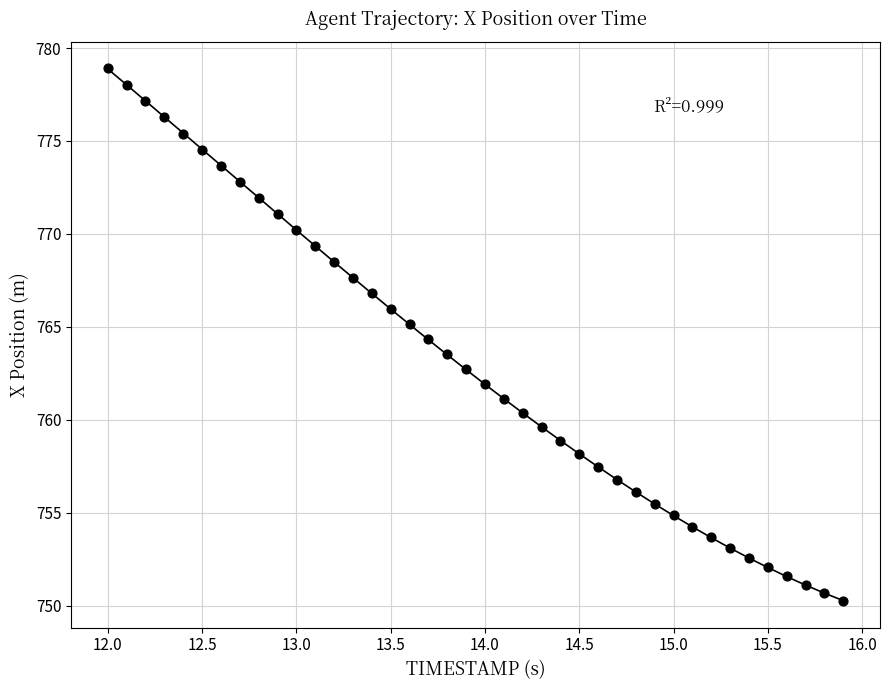

What is the range of Y values (max minus min)?

28.7